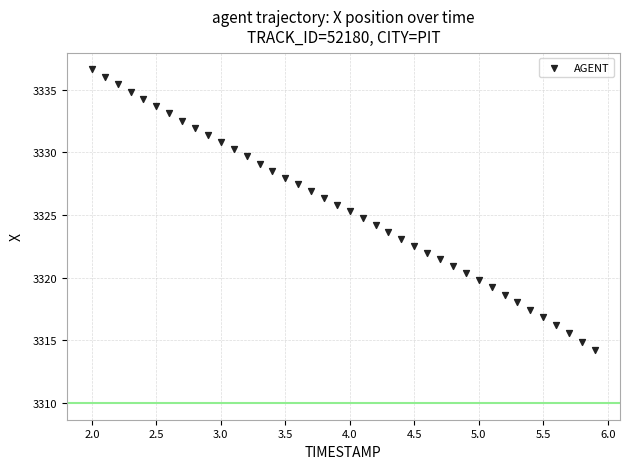

What is the range of X values (max minus min)?

3.9